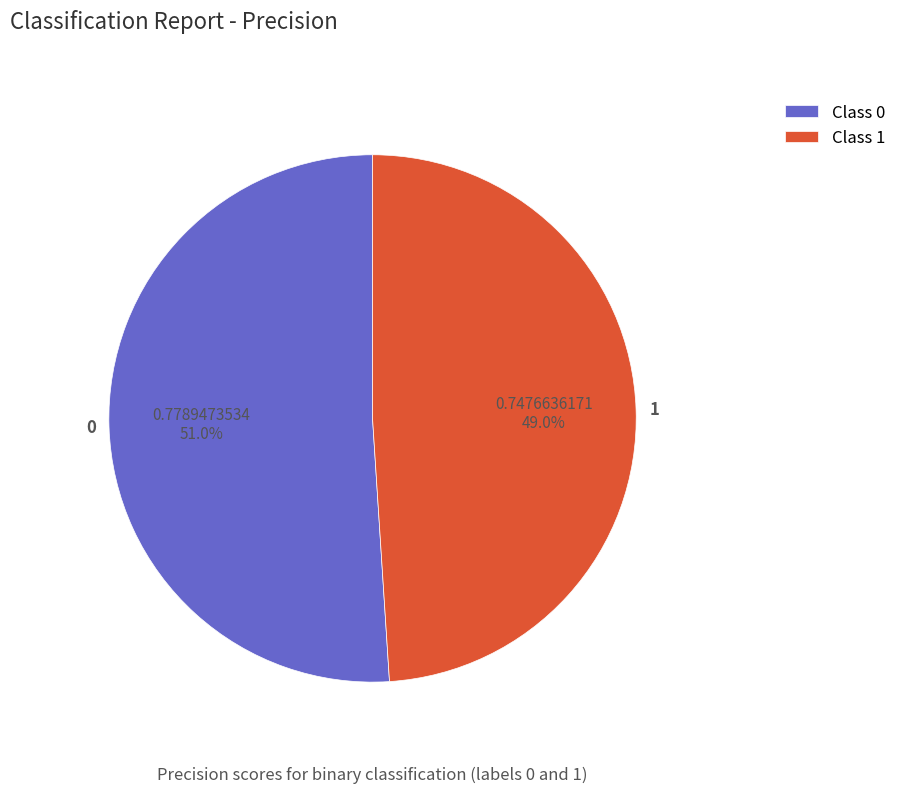

True or false: 0 accounts for 51% of the total.

True